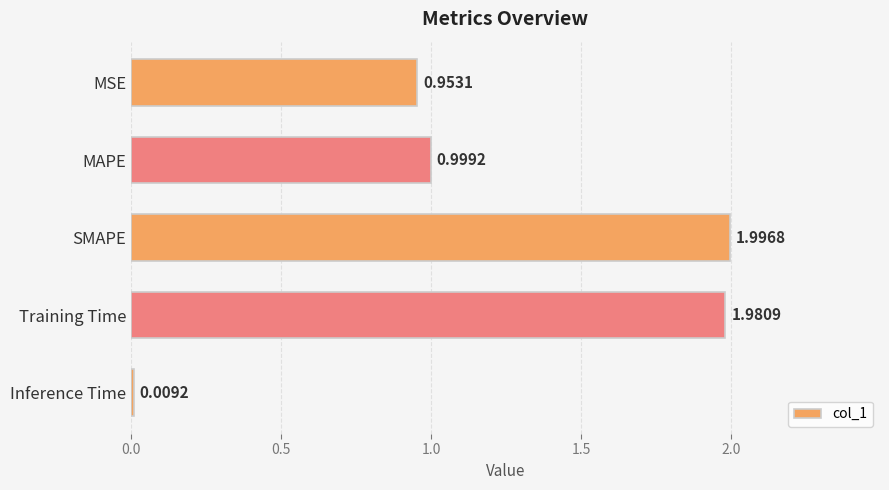

Which has a higher value, Inference Time or SMAPE?

SMAPE